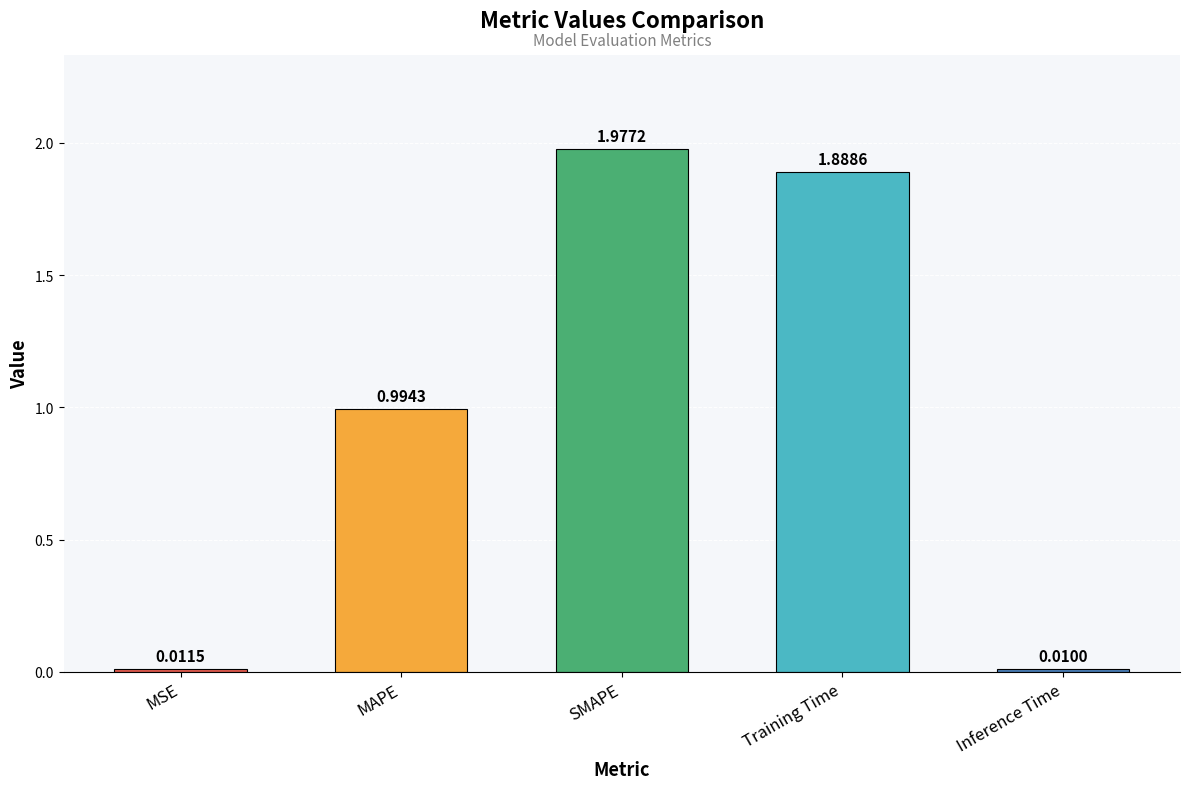

What is the label of the 5th bar from the right?

MSE